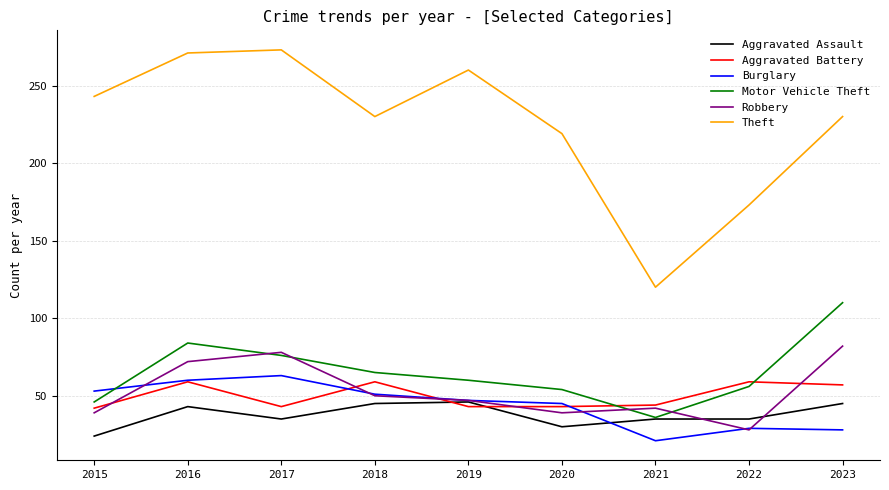

True or false: Aggravated Assault has a value of 20 at 2020.

False